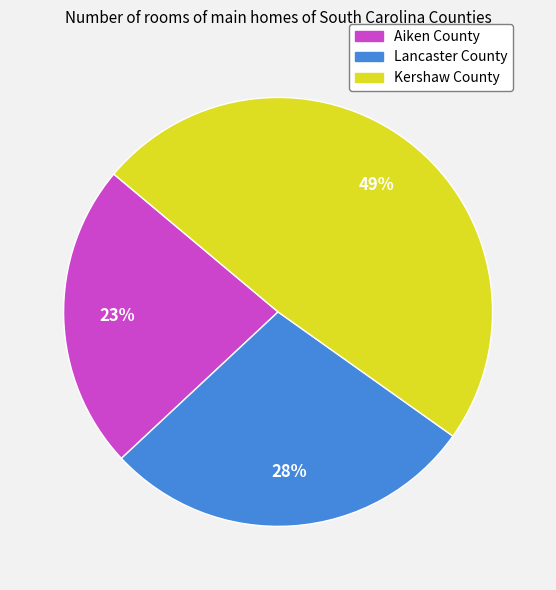

Between Aiken County and Kershaw County, which is larger?

Kershaw County